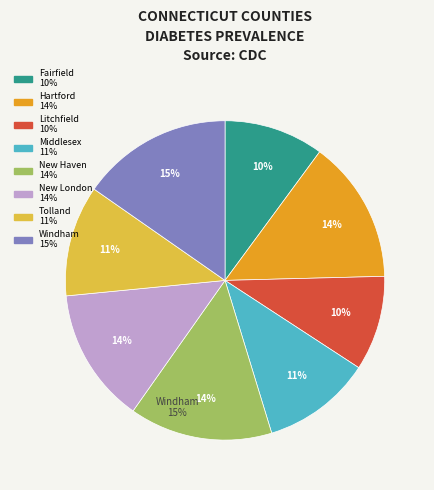

Is Tolland the majority of the pie?

No